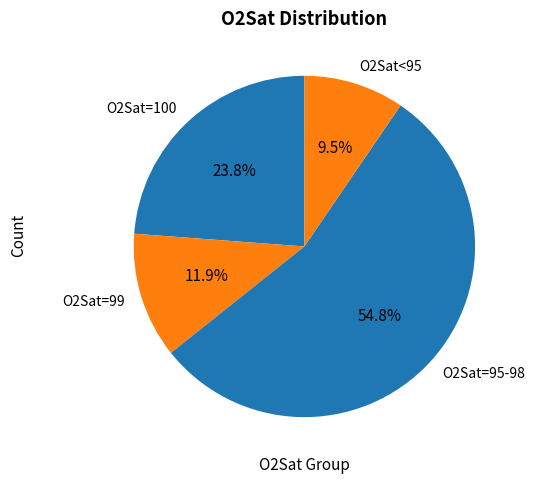

What is the largest slice in the pie chart?

O2Sat=95-98